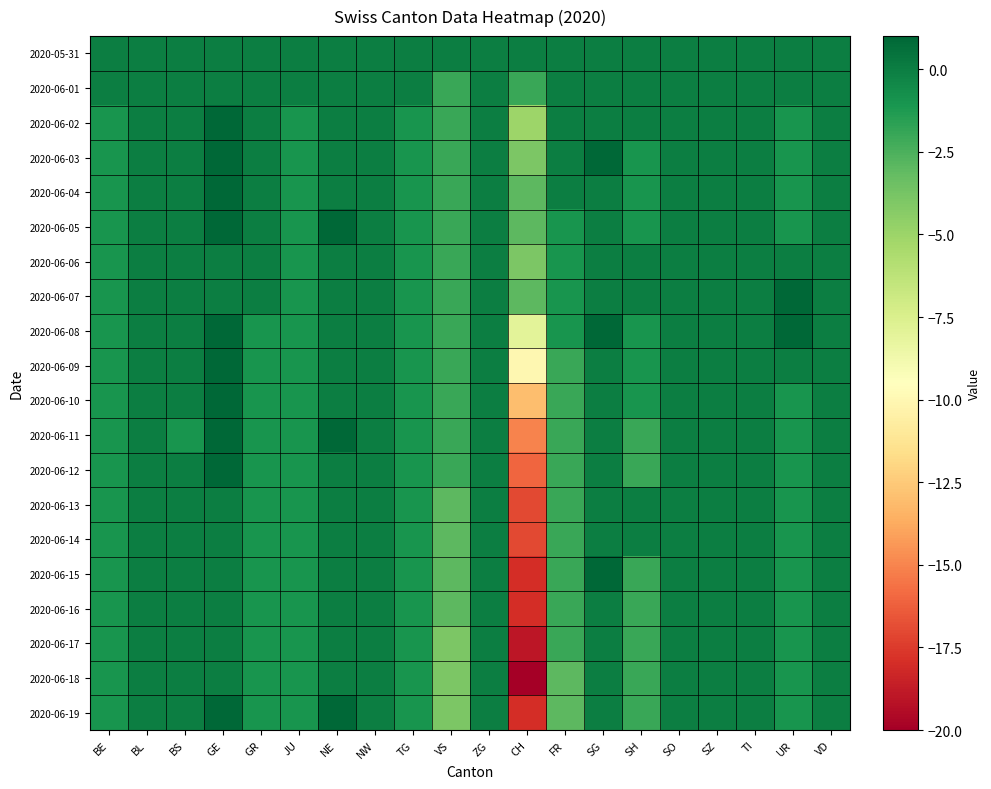

What is the total value across all series at BS?

-1